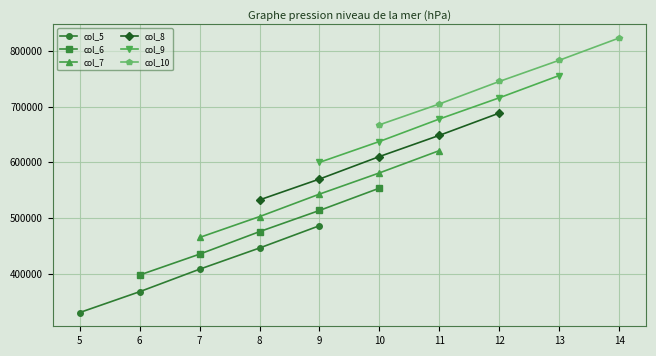

True or false: col_9 and col_6 cross at least once.

False